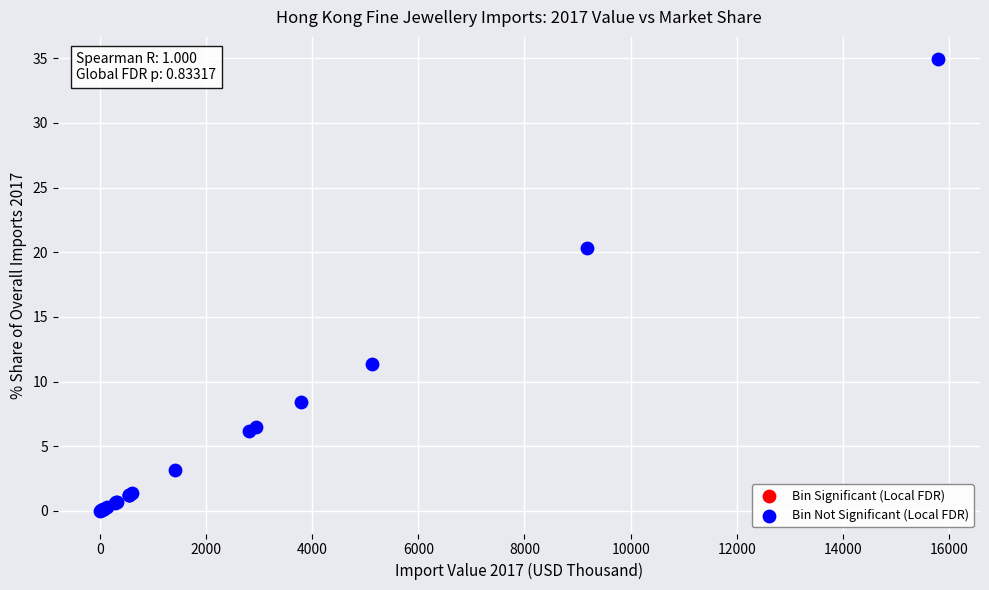

What Y value in the scatter plot is closest to 17?

20.3